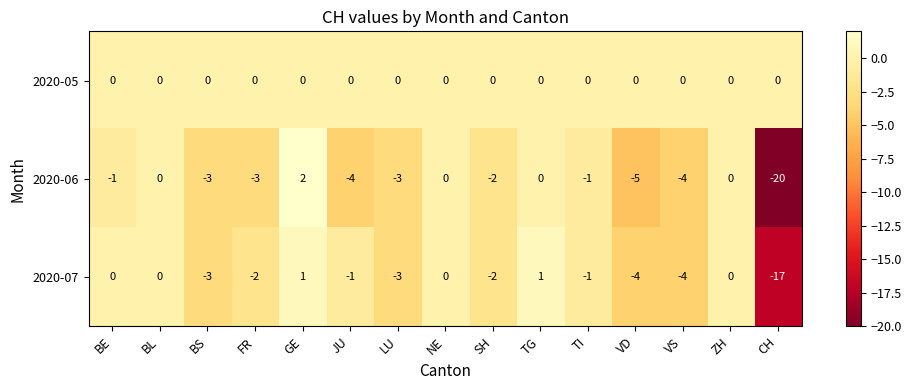

Rank the series by their average value, from highest to lowest.

2020-05, 2020-07, 2020-06